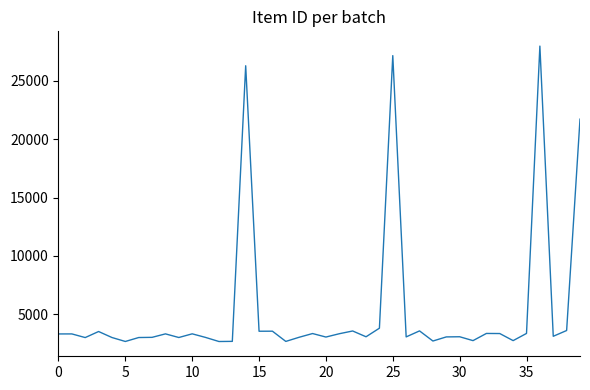

What is the difference between the maximum and minimum values?

25332